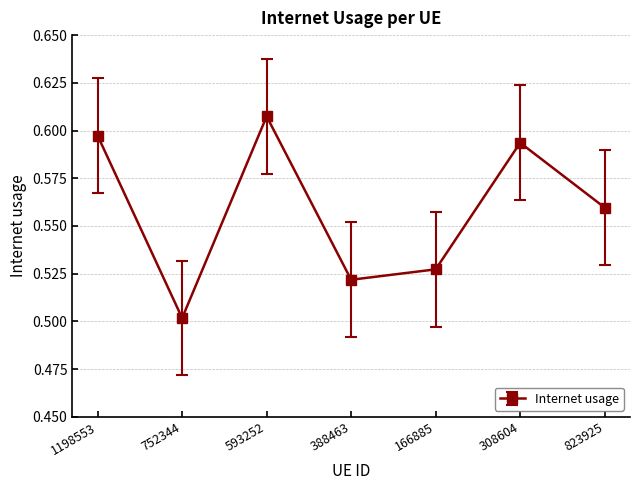

True or false: the data shows 0.7 at 166885.

False